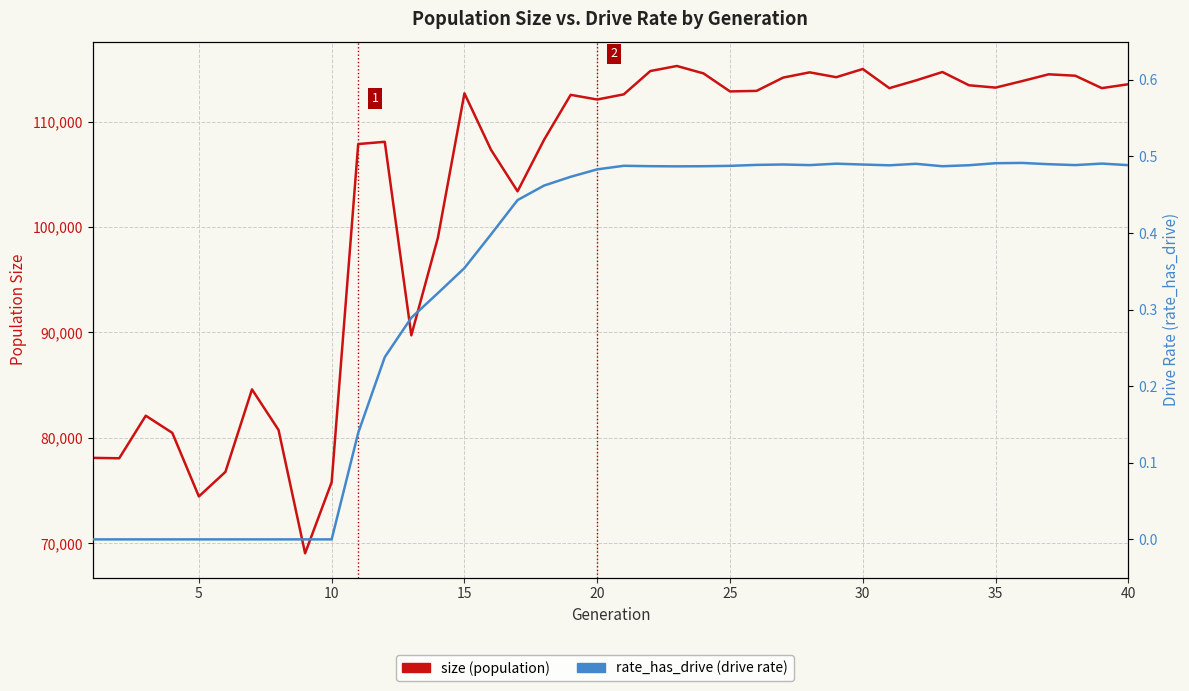

What is the difference between the second highest and second lowest values in the size (population) series?

40543.0